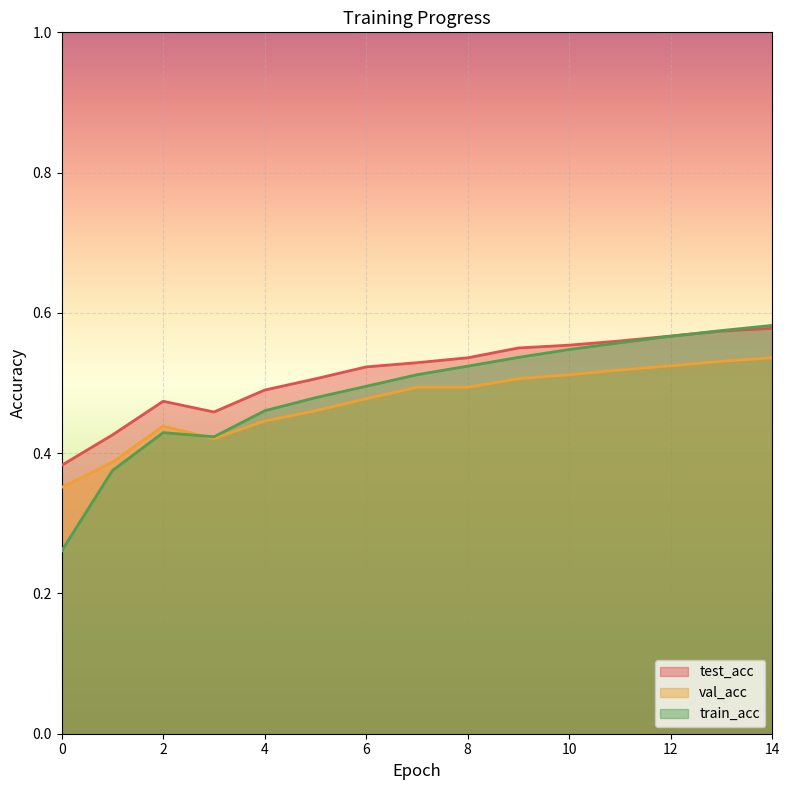

Reading left to right, transcribe all the data shown in this chart.

test_acc: 0=0.4	1=0.4	2=0.5	3=0.5	4=0.5	5=0.5	6=0.5	7=0.5	8=0.5	9=0.6	10=0.6	11=0.6	12=0.6	13=0.6	14=0.6
val_acc: 0=0.4	1=0.4	2=0.4	3=0.4	4=0.4	5=0.5	6=0.5	7=0.5	8=0.5	9=0.5	10=0.5	11=0.5	12=0.5	13=0.5	14=0.5
train_acc: 0=0.3	1=0.4	2=0.4	3=0.4	4=0.5	5=0.5	6=0.5	7=0.5	8=0.5	9=0.5	10=0.5	11=0.6	12=0.6	13=0.6	14=0.6